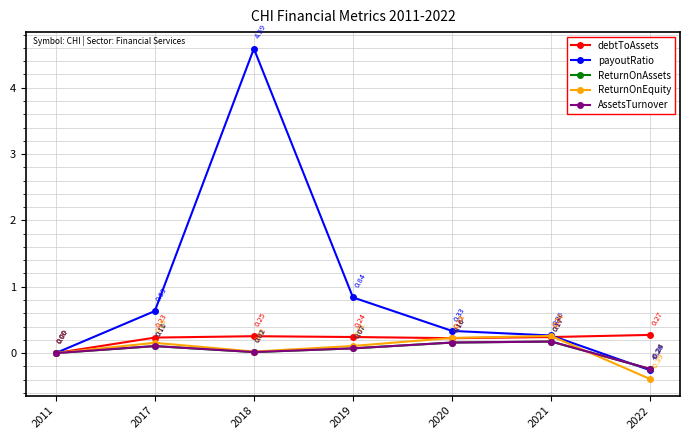

How many interior local valleys does the ReturnOnAssets series have?

1